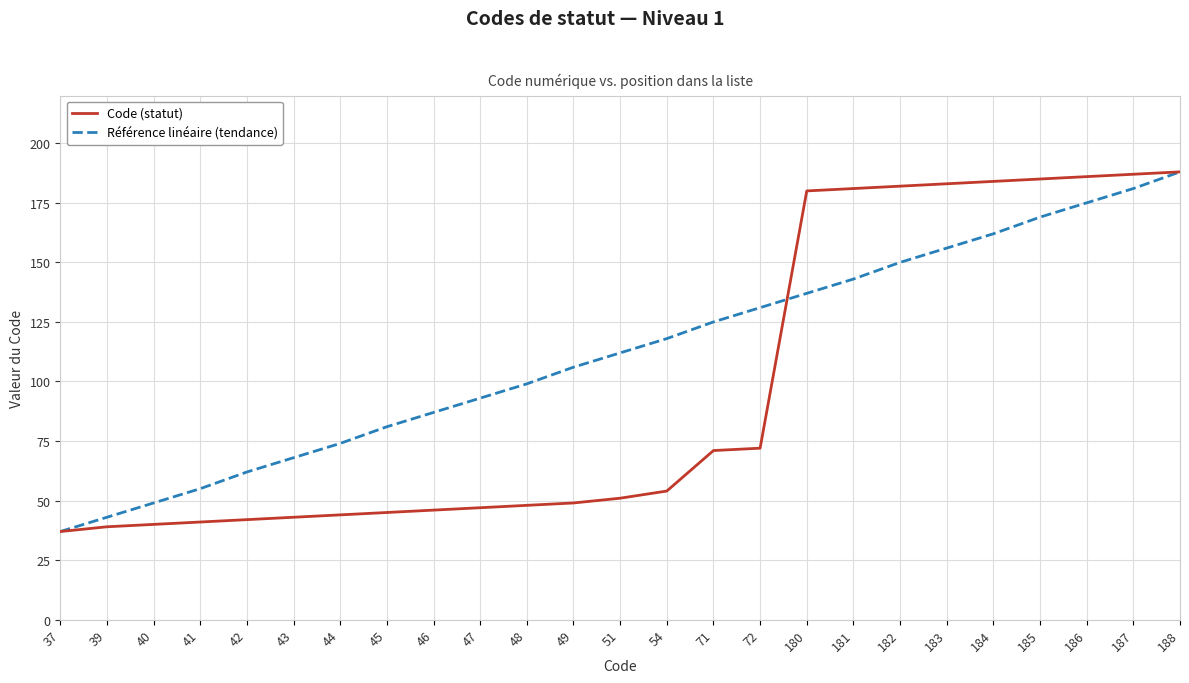

Reading right to left, what are all the values shown in this chart?

Code (statut): 188	187	186	185	184	183	182	181	180	72	71	54	51	49	48	47	46	45	44	43	42	41	40	39	37
Référence linéaire (tendance): 188	181	175	169	162	156	150	143	137	131	125	118	112	106	99	93	87	81	74	68	62	55	49	43	37